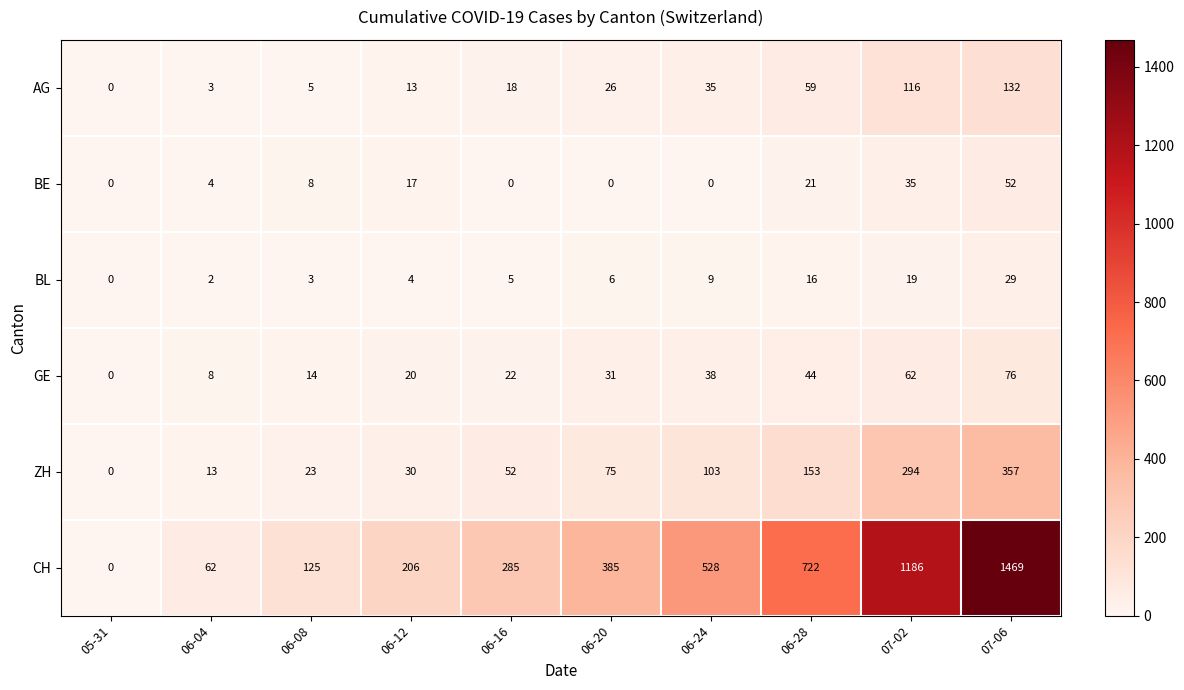

Rank the series at 06-12 from highest to lowest value.

CH, ZH, GE, BE, AG, BL